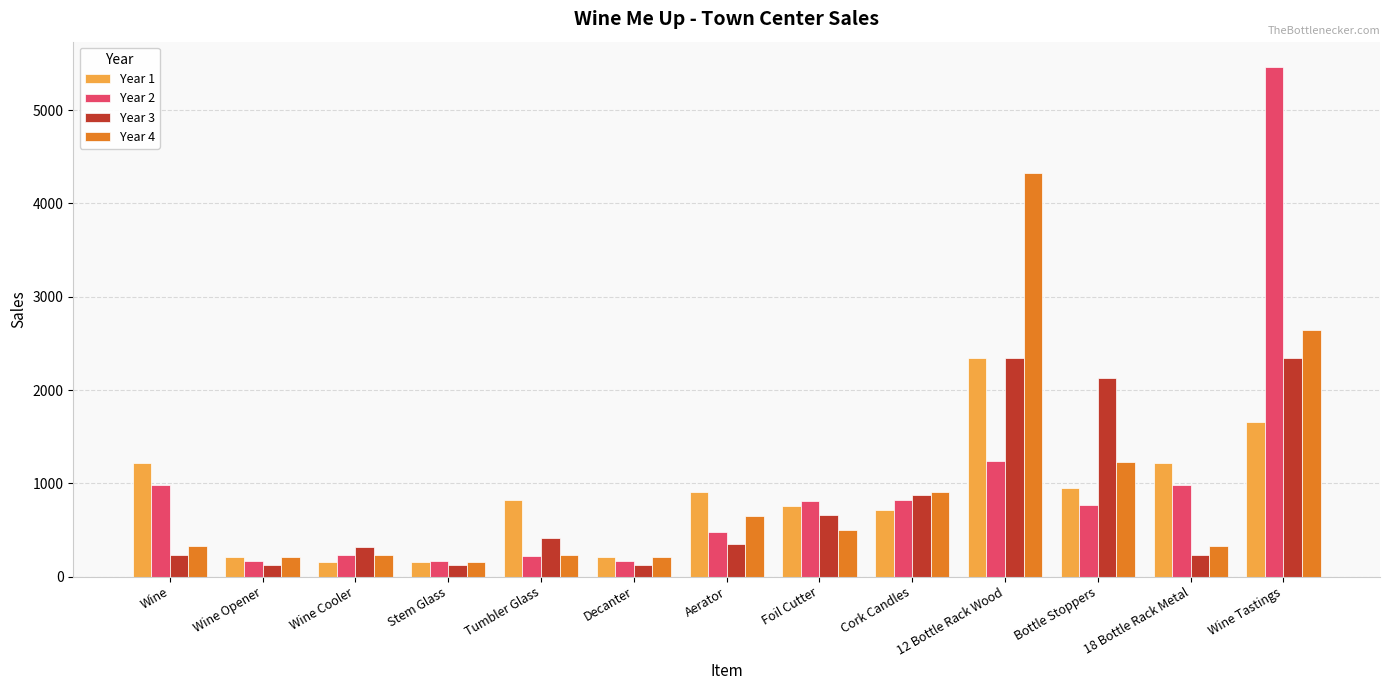

Is the value of Year 2 at 18 Bottle Rack Metal greater than the value of Year 1 at Decanter?

Yes